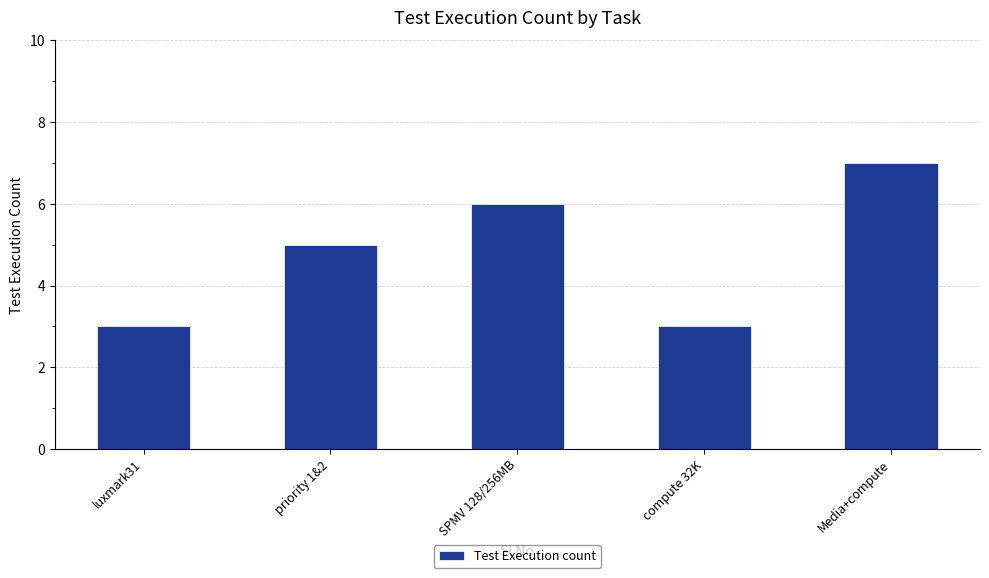

What is the value of the 4th bar from the left?

3